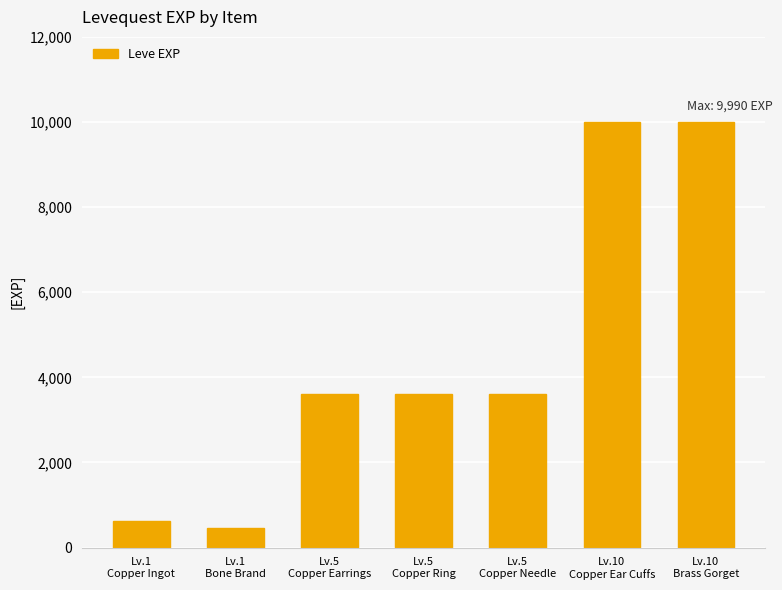

The chart shows a value of 9990 at Lv.10
Brass Gorget. True or false?

True